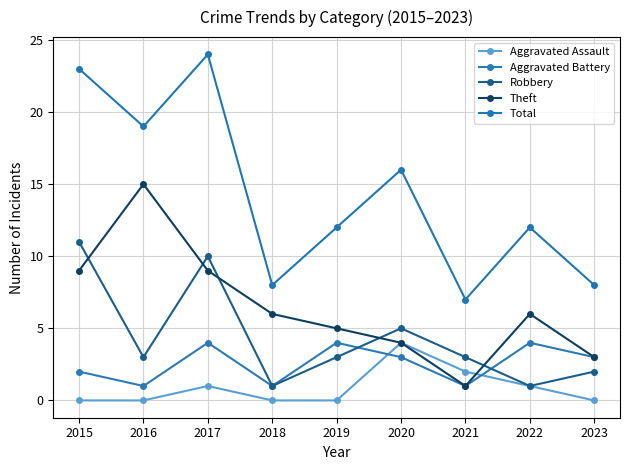

How many interior local peaks does the Total series have?

3